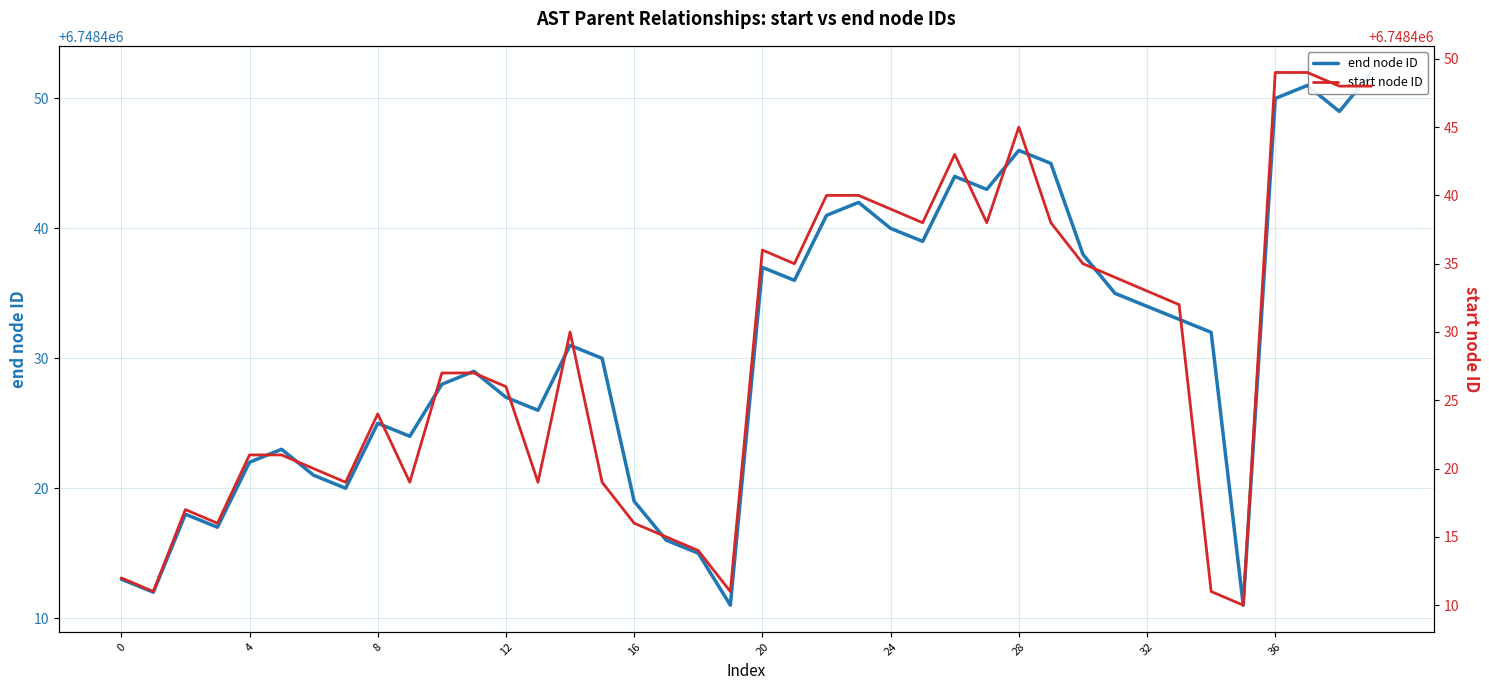

What is the difference between the maximum and minimum values in the end node ID series?

41